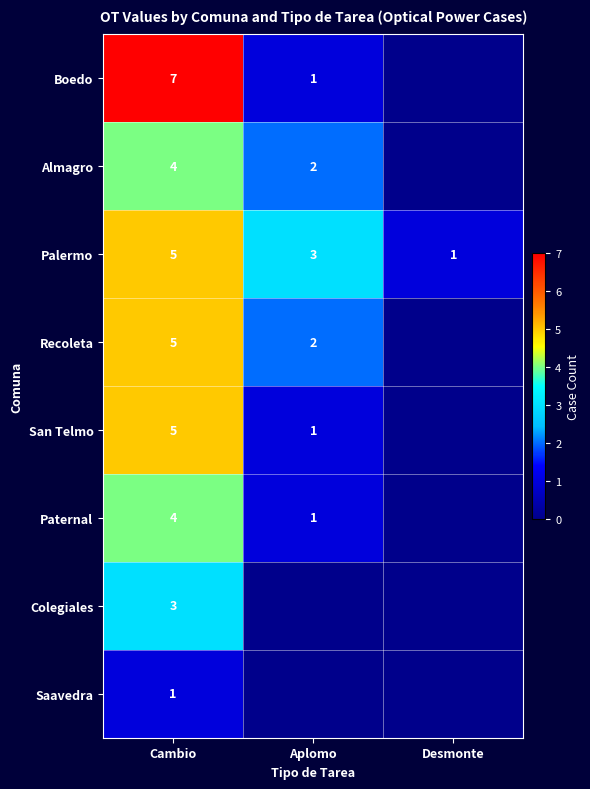

What is the difference between the Paternal values at Cambio and Aplomo?

3